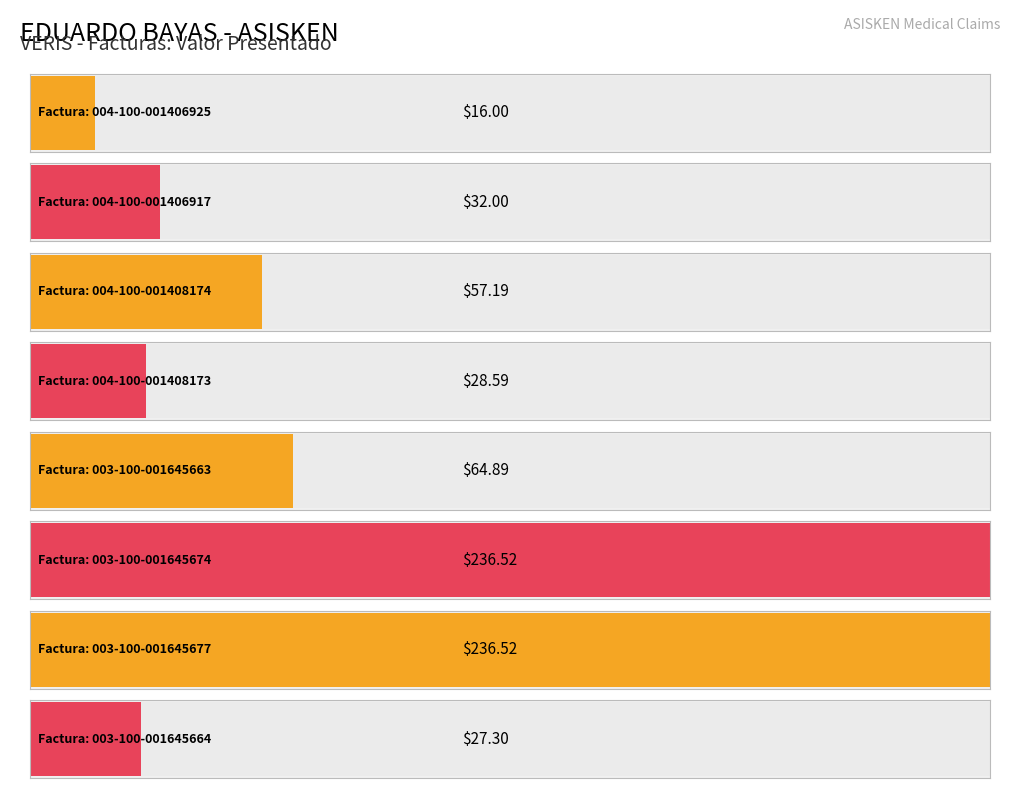

Does the chart contain stacked bars?

No